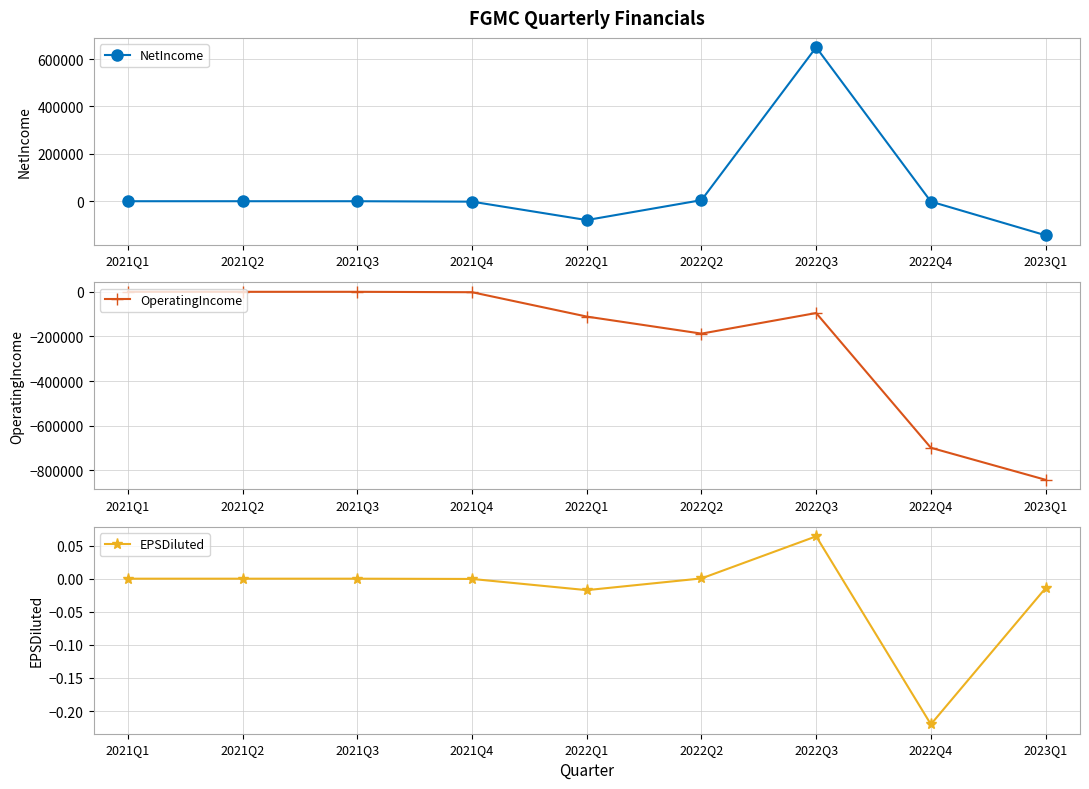

Which has a higher value, 2021Q4 or 2021Q1?

2021Q1